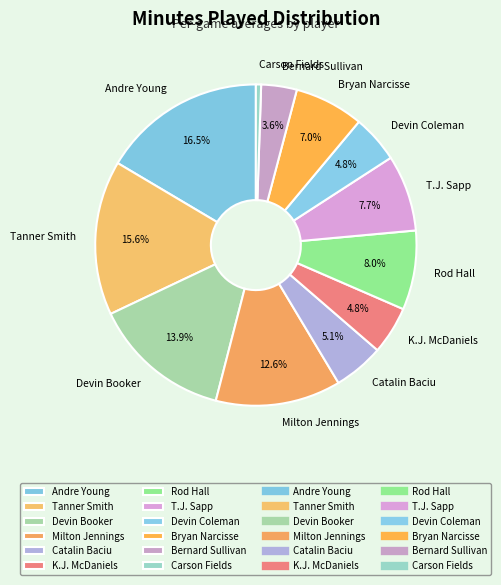

What is the ratio of the value at T.J. Sapp to the value at Devin Booker?

0.6